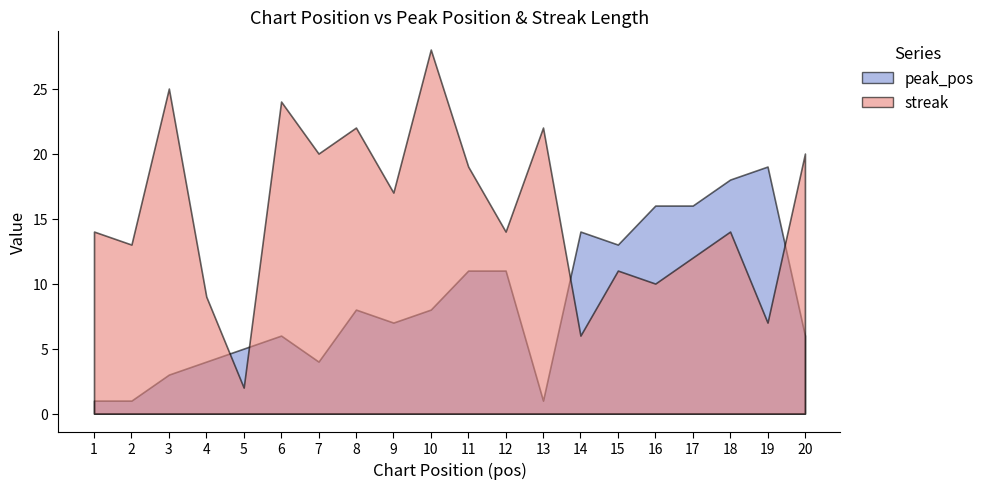

What is the average value of the peak_pos series?

9